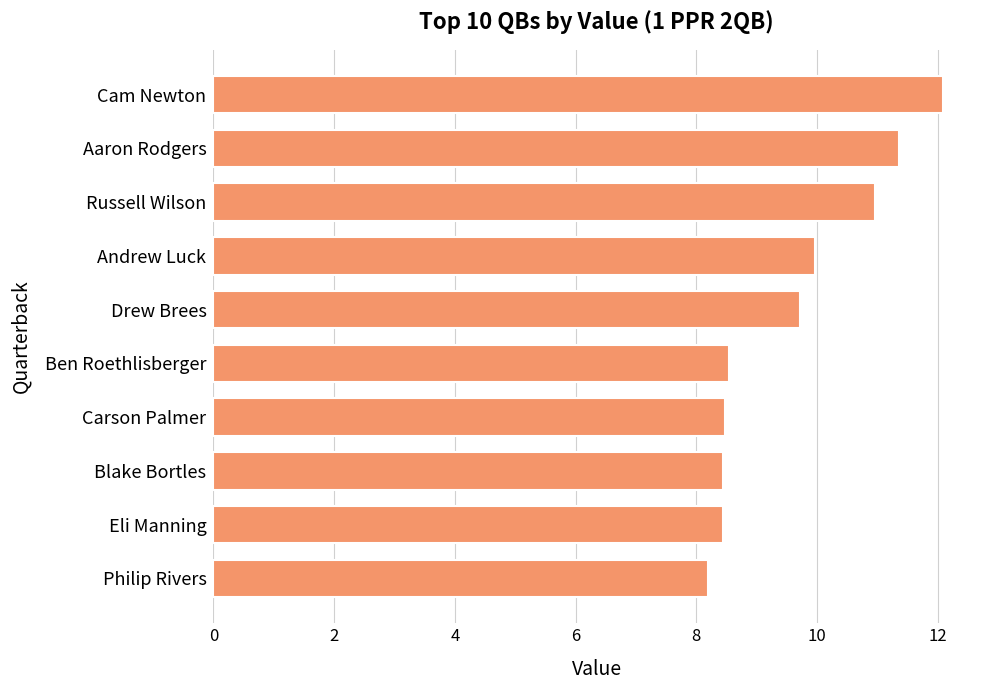

At which category does the chart reach its peak across all series?

Cam Newton